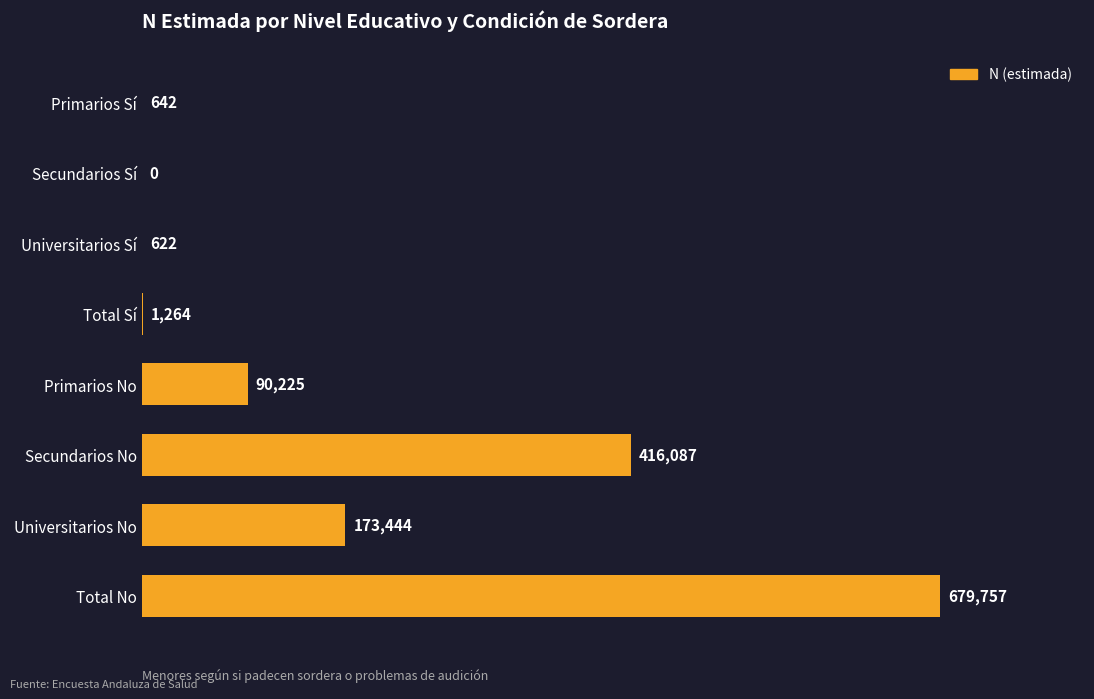

Which category has the highest value across all series?

Total No